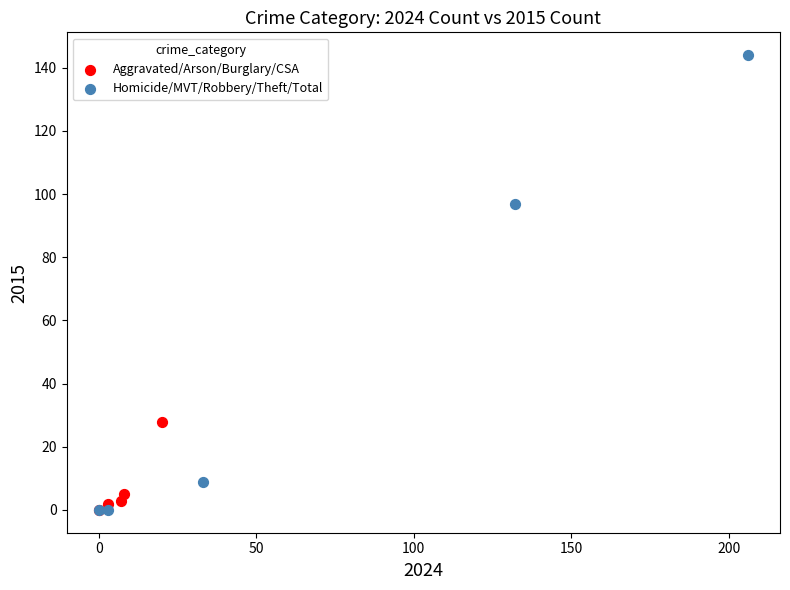

Which series contains the highest Y value?

Homicide/MVT/Robbery/Theft/Total